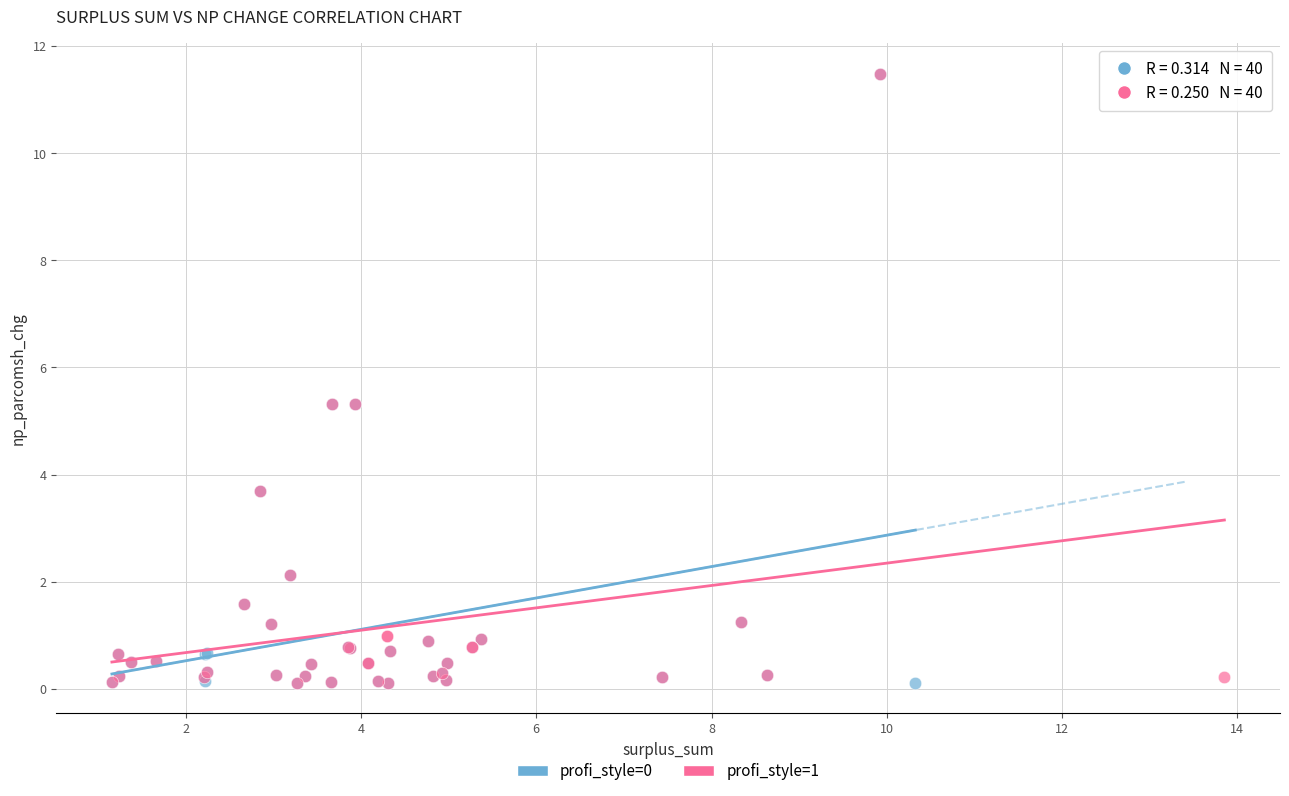

What are all the series names shown in the legend?

profi_style=0, profi_style=1